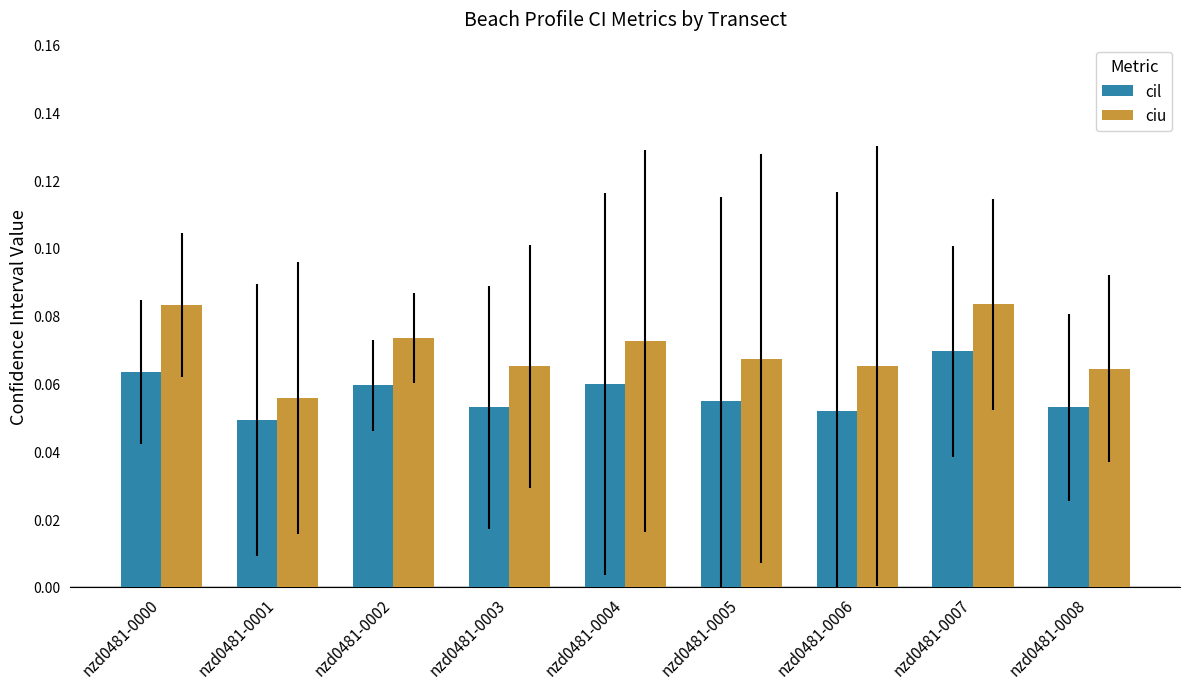

Which category has the lowest value across all series?

nzd0481-0001